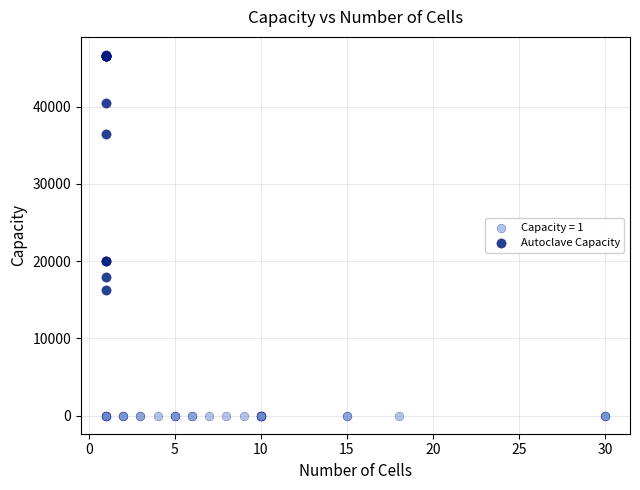

Which series reaches the minimum Y coordinate?

Capacity = 1